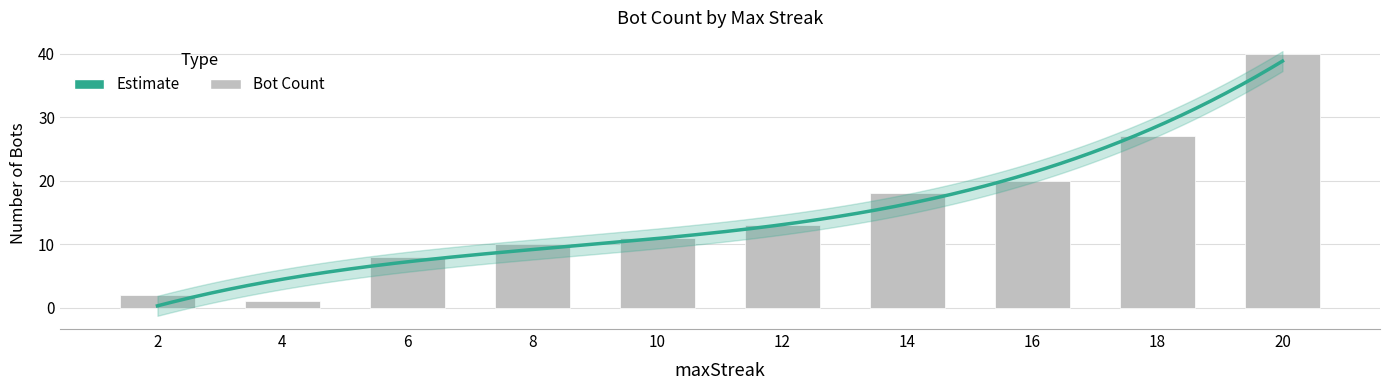

The value at 12 is 21. True or false?

False